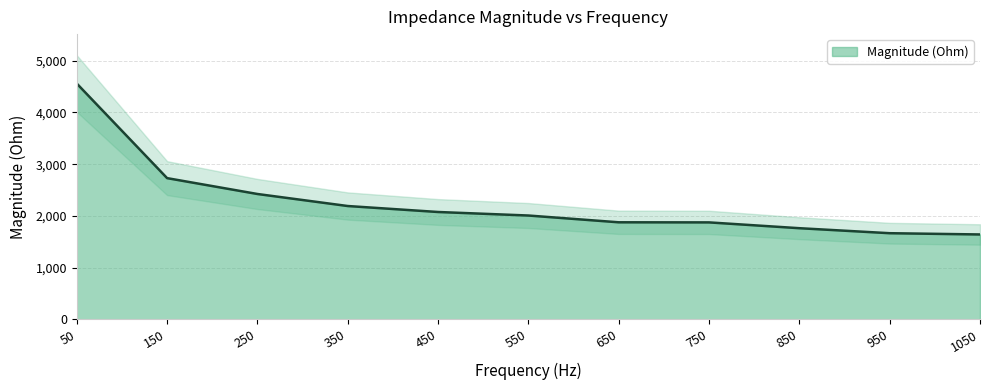

Is it true that the value at 150 is 3679.4?

False